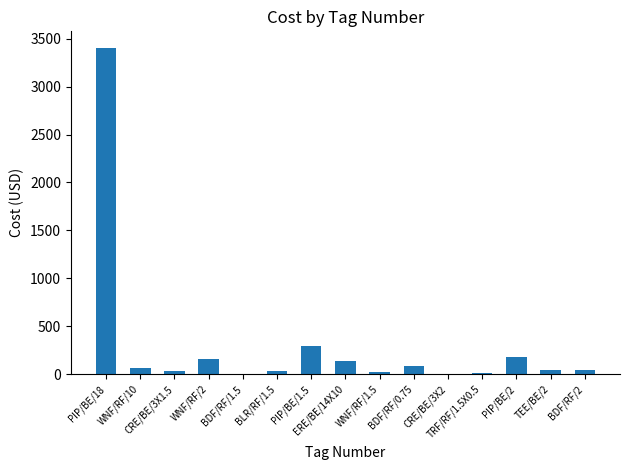

What is the maximum value shown in the chart?

3407